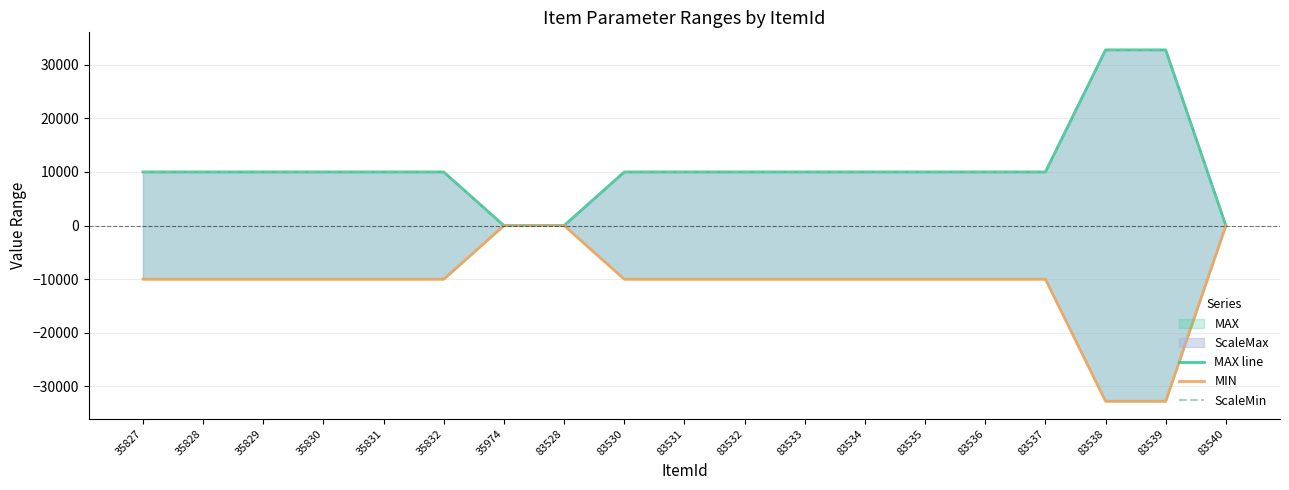

What is the difference between the maximum and minimum values in the ScaleMin series?

32767